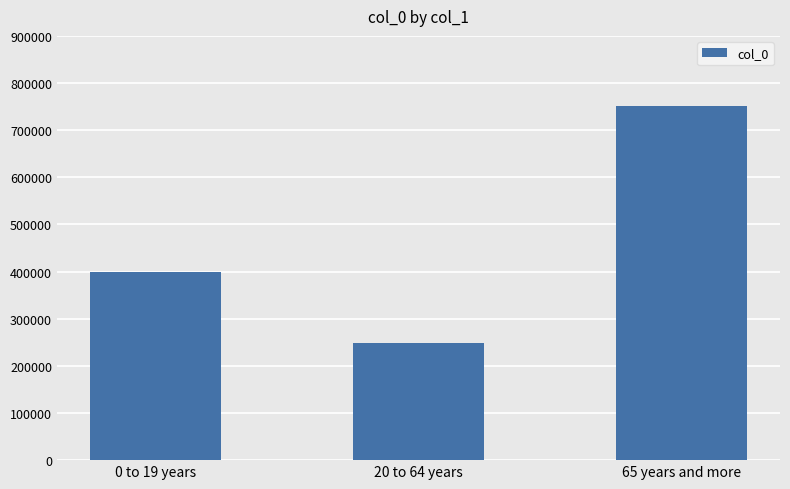

Which category has the highest value across all series?

65 years and more